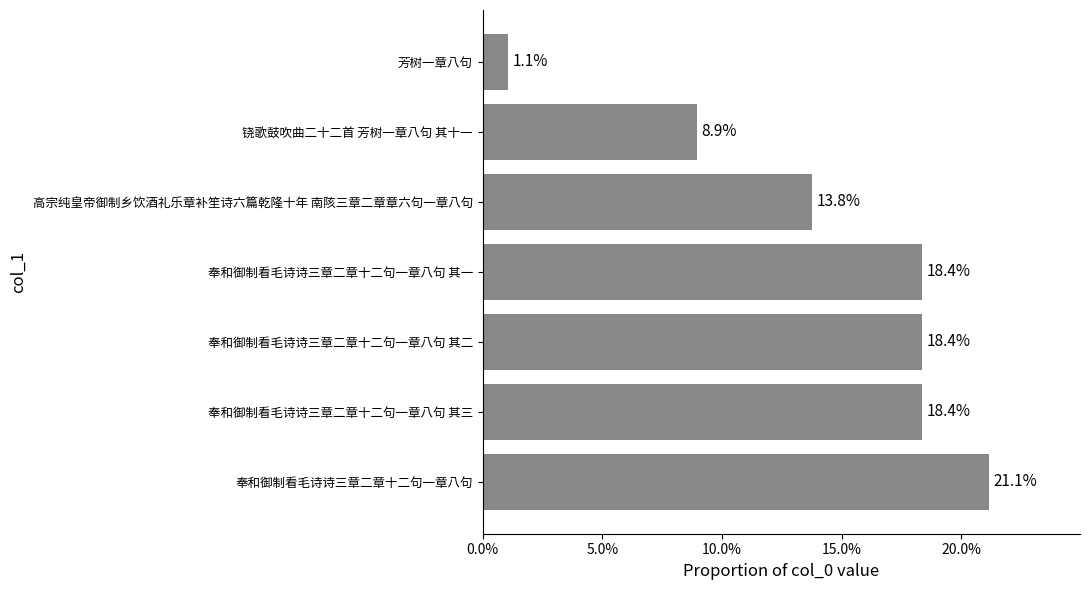

Does the chart contain any negative values?

No